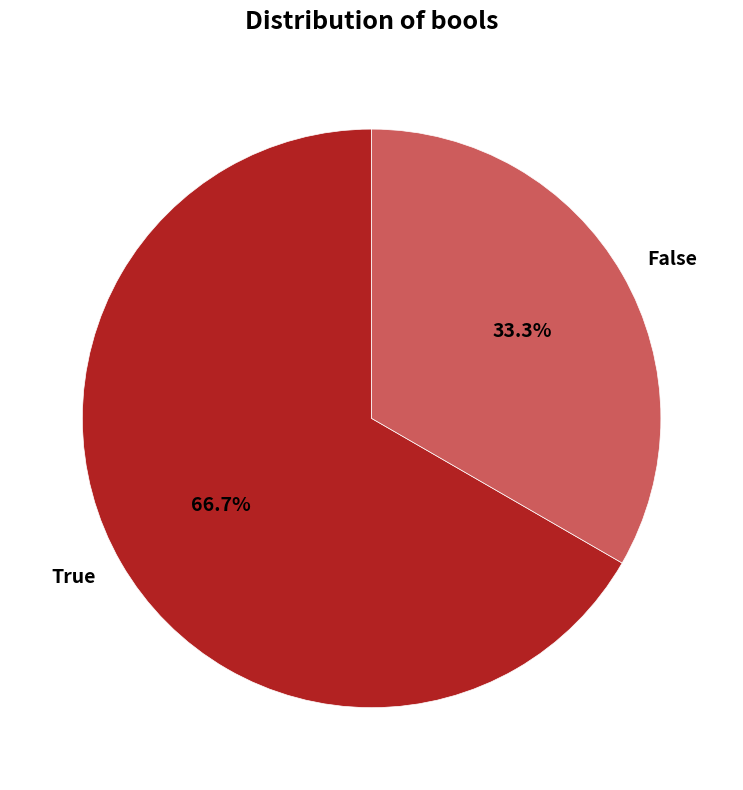

To the nearest percent, what is the average slice percentage?

50%